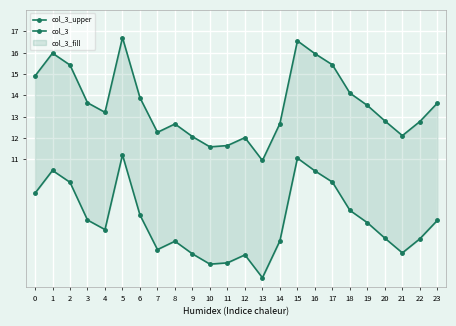

Reading left to right, transcribe all the data shown in this chart.

col_3_upper: 14.9	16.0	15.4	13.6	13.2	16.7	13.9	12.3	12.7	12.1	11.6	11.6	12.0	10.9	12.7	16.5	15.9	15.4	14.1	13.5	12.8	12.1	12.8	13.6
col_3: 9.4	10.5	9.9	8.1	7.7	11.2	8.4	6.8	7.2	6.6	6.1	6.1	6.5	5.4	7.2	11.0	10.4	9.9	8.6	8.0	7.3	6.6	7.3	8.1